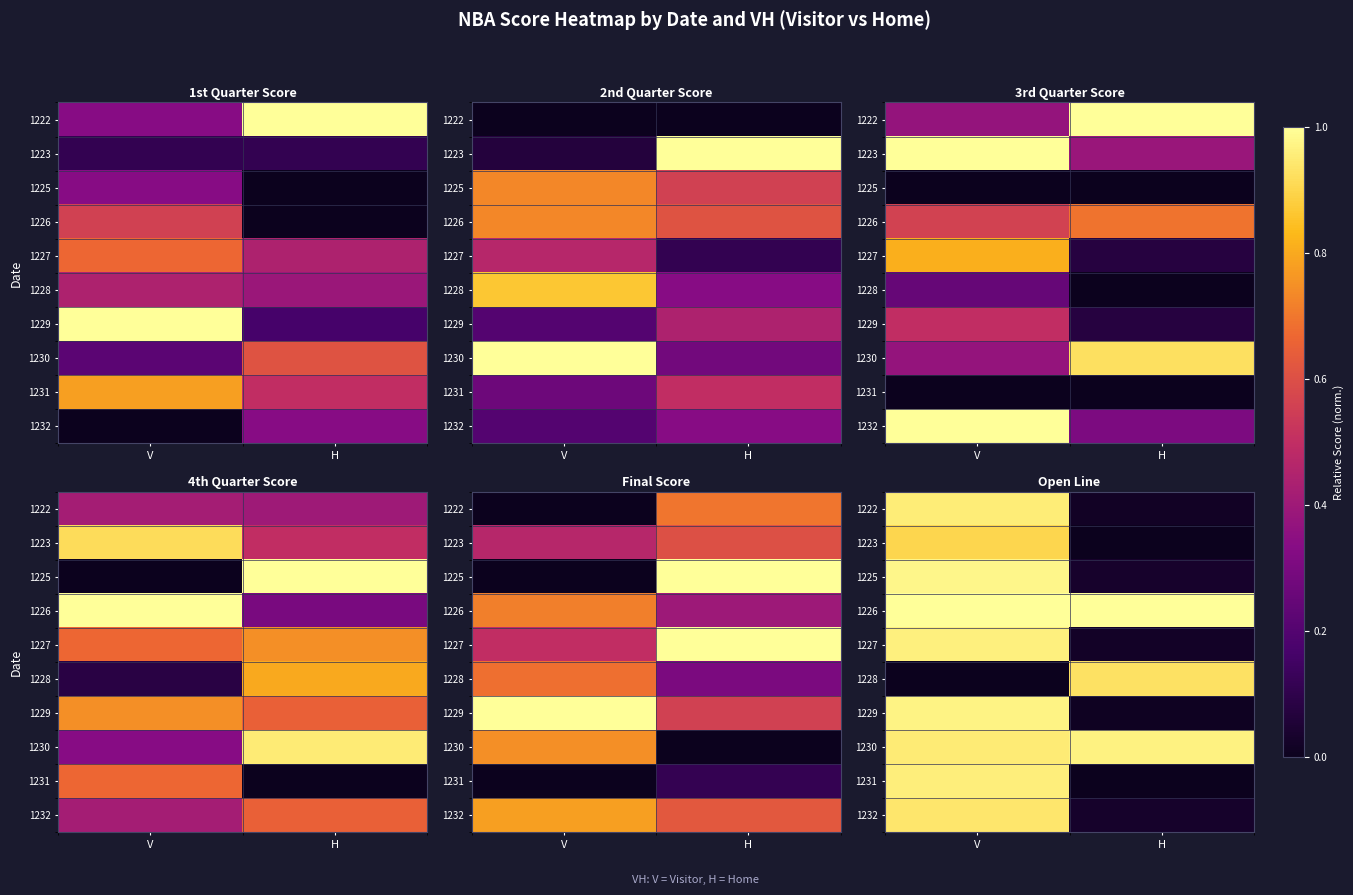

At how many categories does at least one series exceed 0?

2